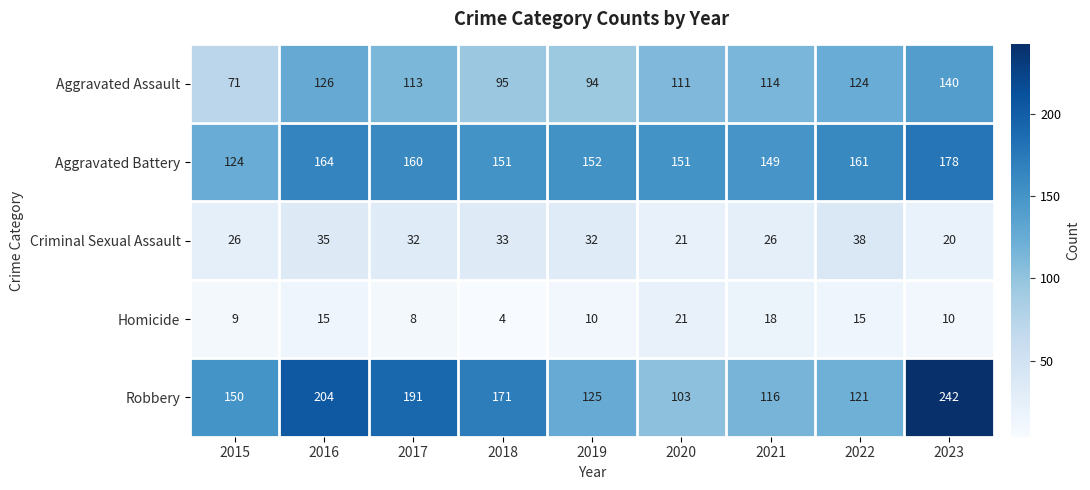

Where is Aggravated Assault nearest to the value 105?

2020